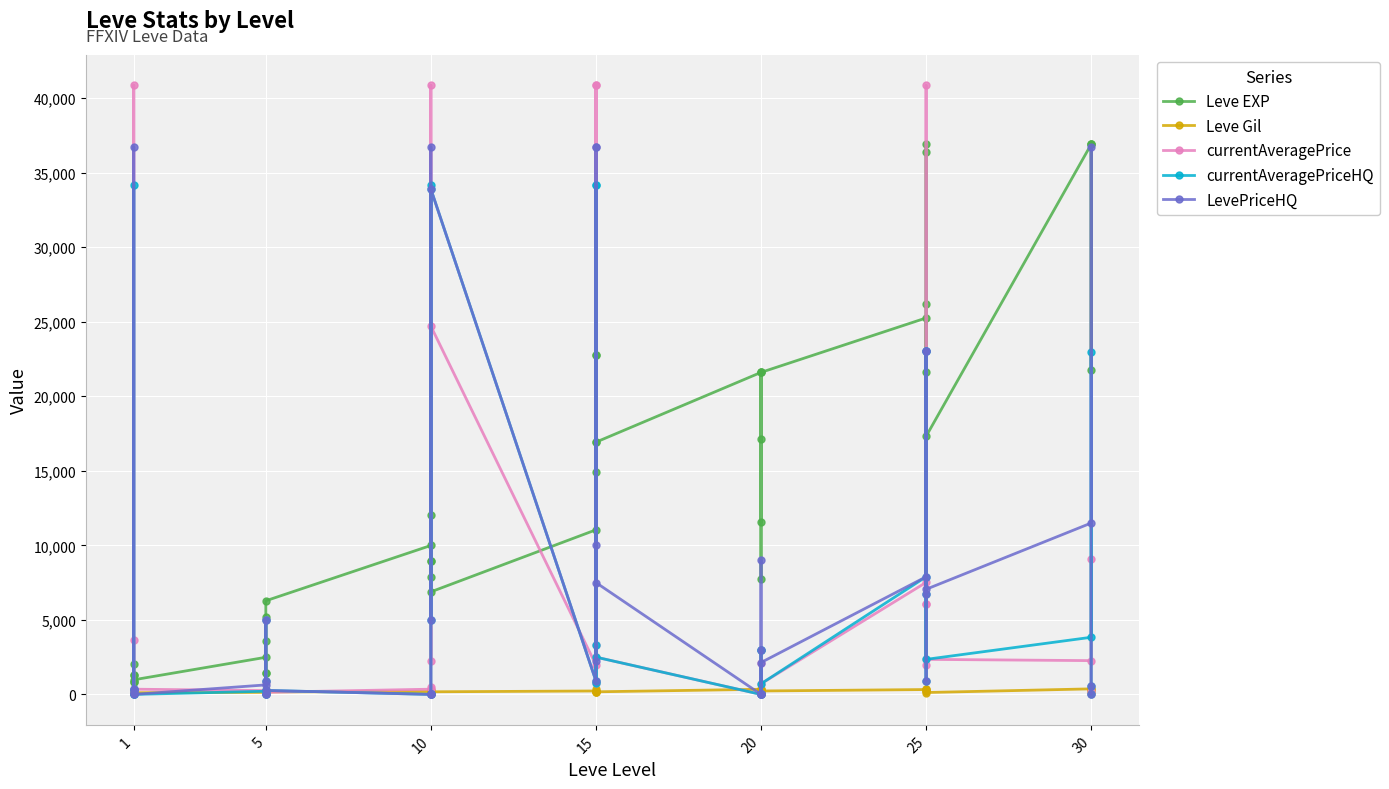

True or false: currentAveragePrice has more than 2 points higher than both neighbors.

True